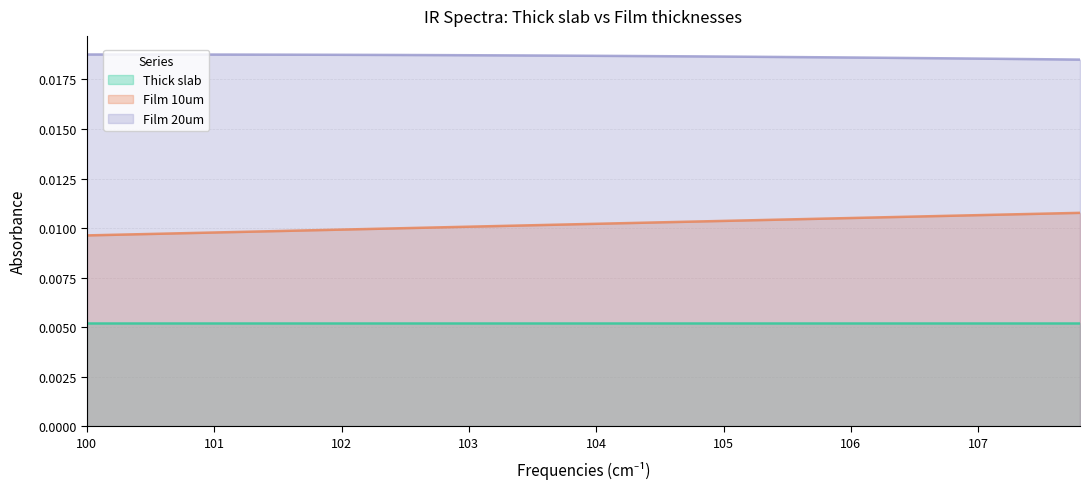

Rank the series by their average value, from highest to lowest.

Film 20um, Film 10um, Thick slab